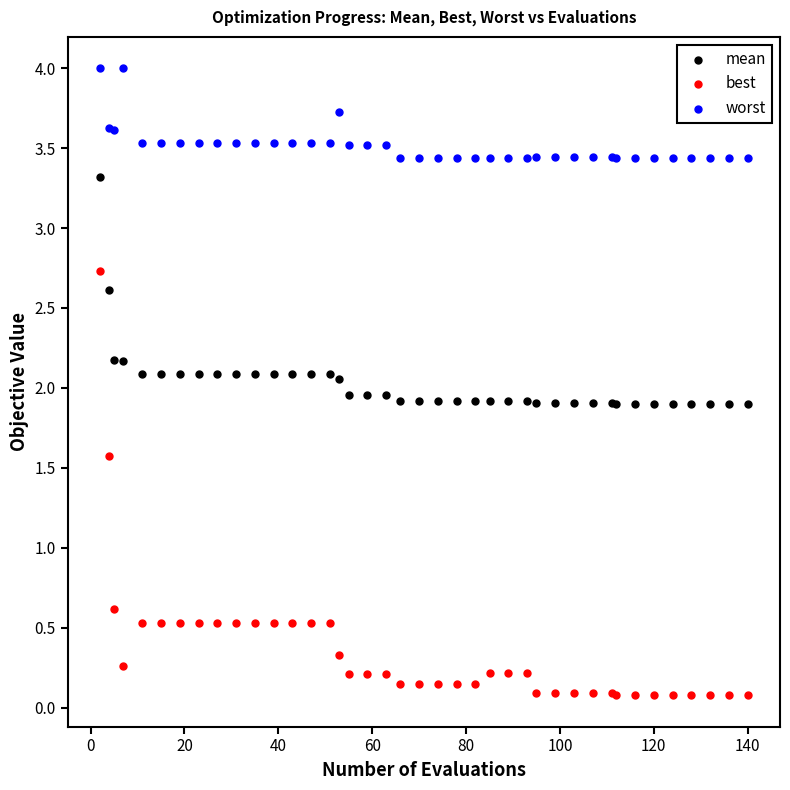

Which series contains the highest Y value?

worst